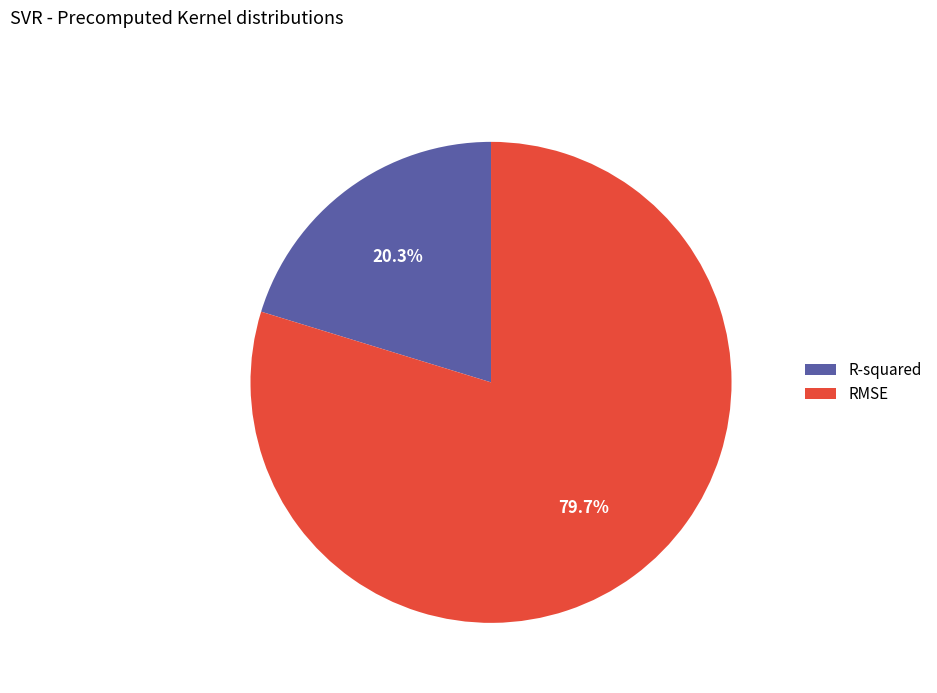

Which category has the biggest portion of the pie?

RMSE